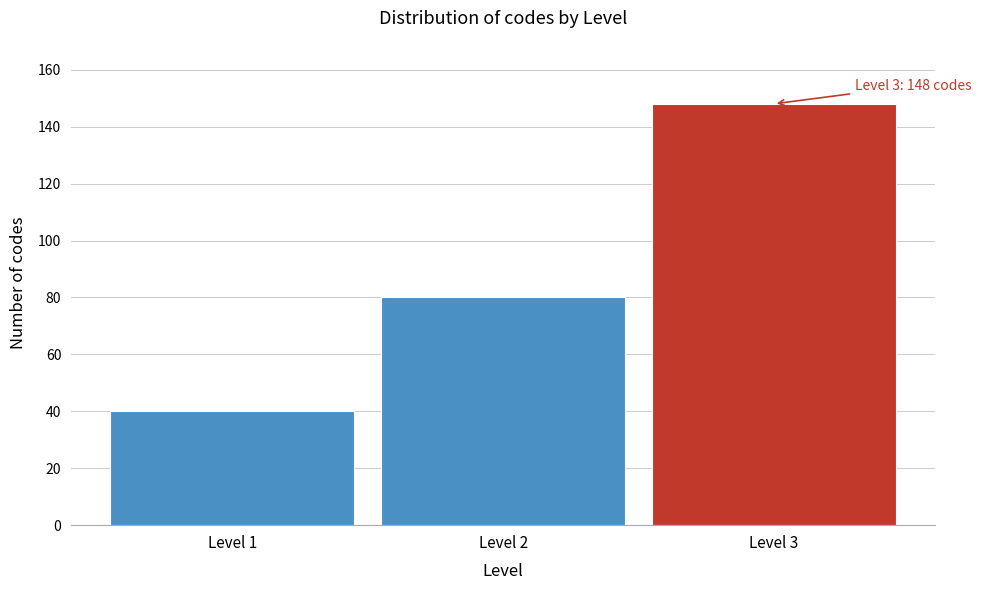

Reading left to right, transcribe all the data shown in this chart.

40	80	148